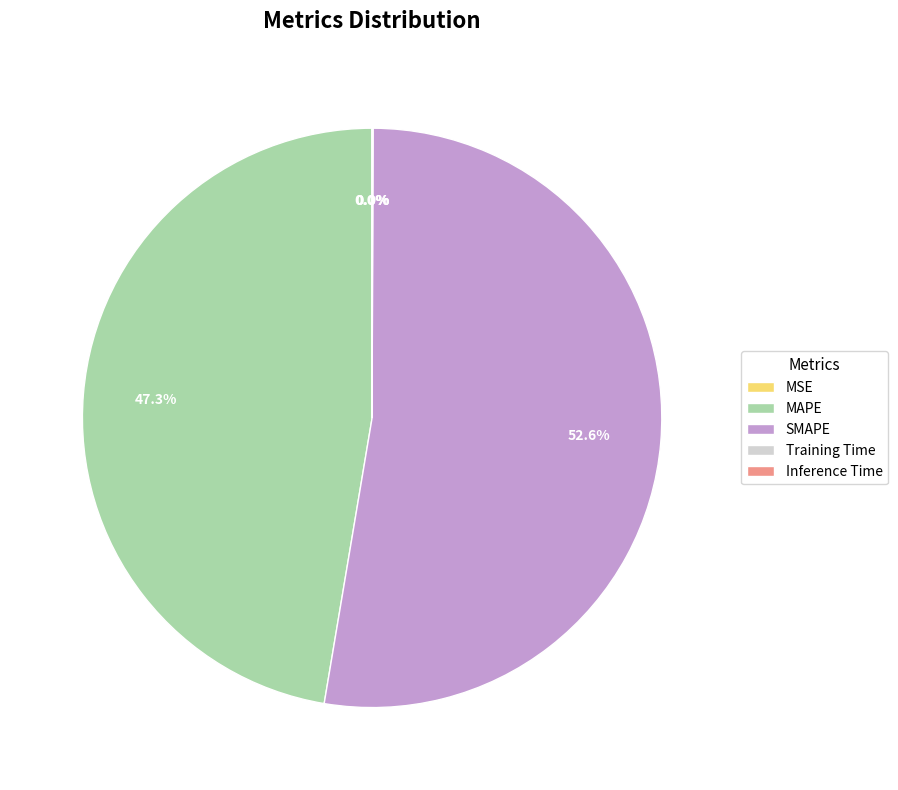

What percentage is the MAPE slice, to the nearest percent?

47%